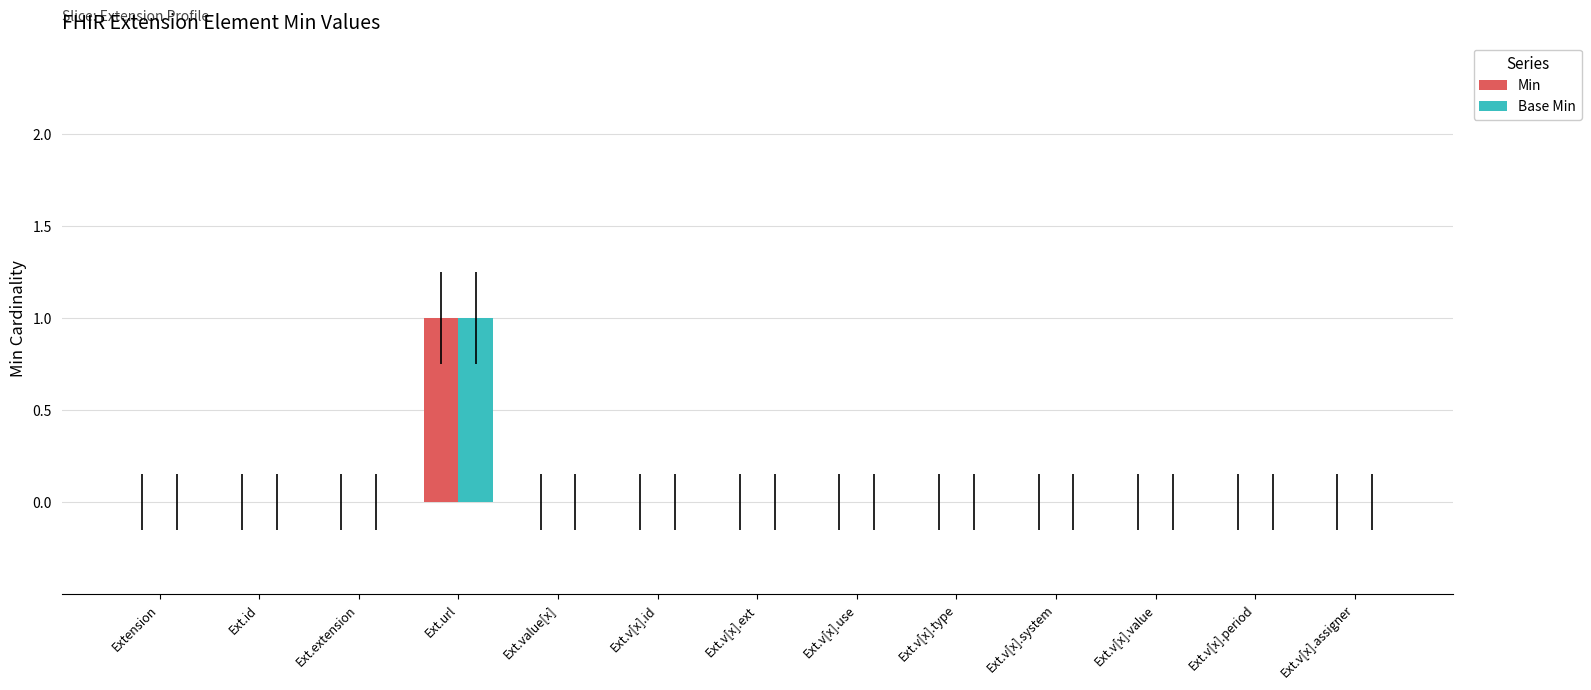

How many groups of bars are there?

13